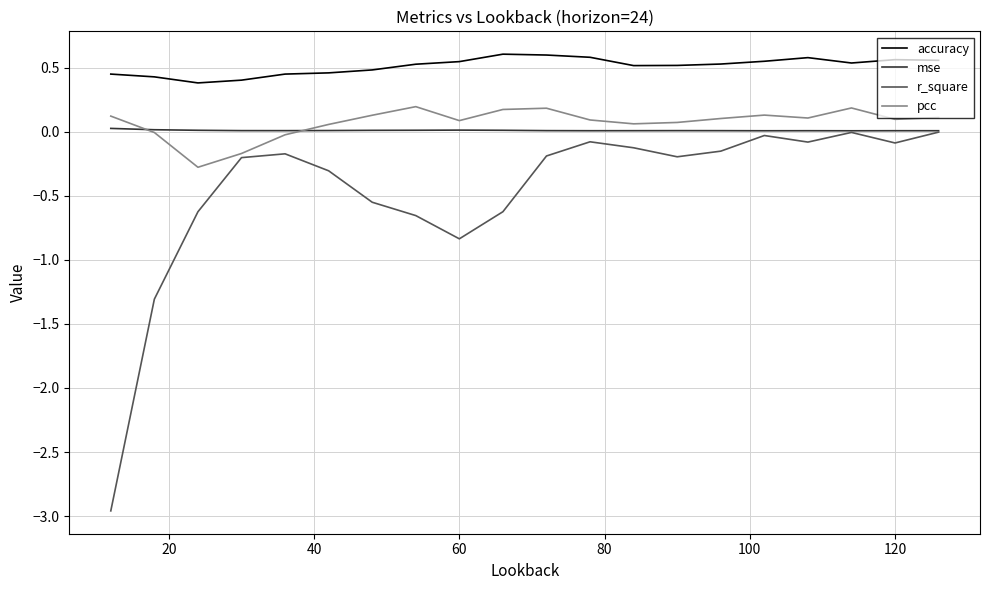

Which series has the largest total across all categories?

accuracy